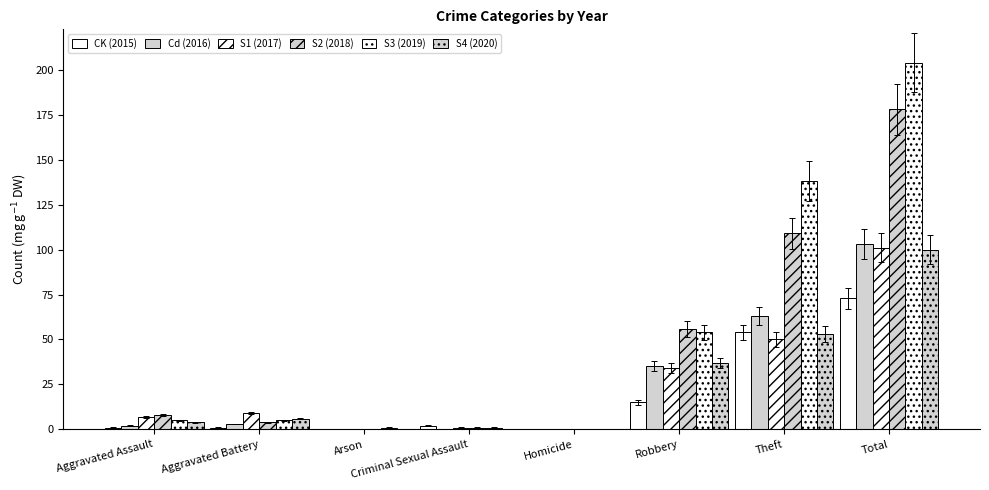

What is the total value across all series at Criminal Sexual Assault?

5